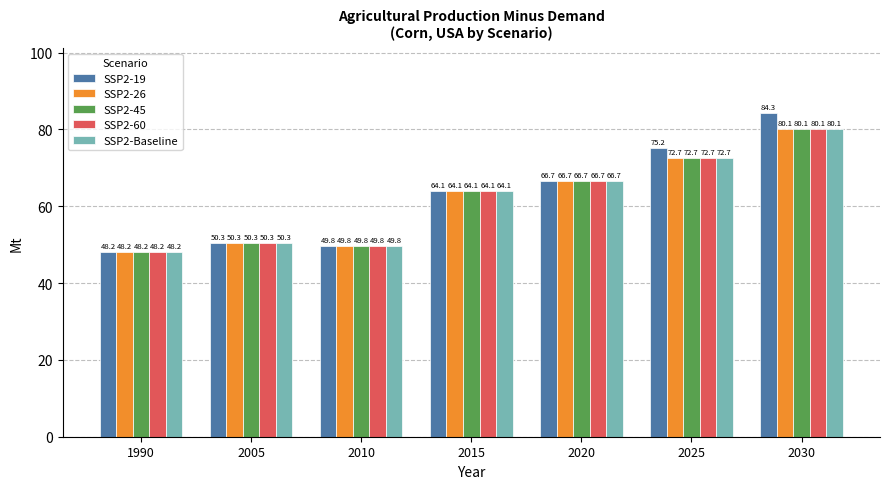

At which label does SSP2-19 reach its minimum?

1990